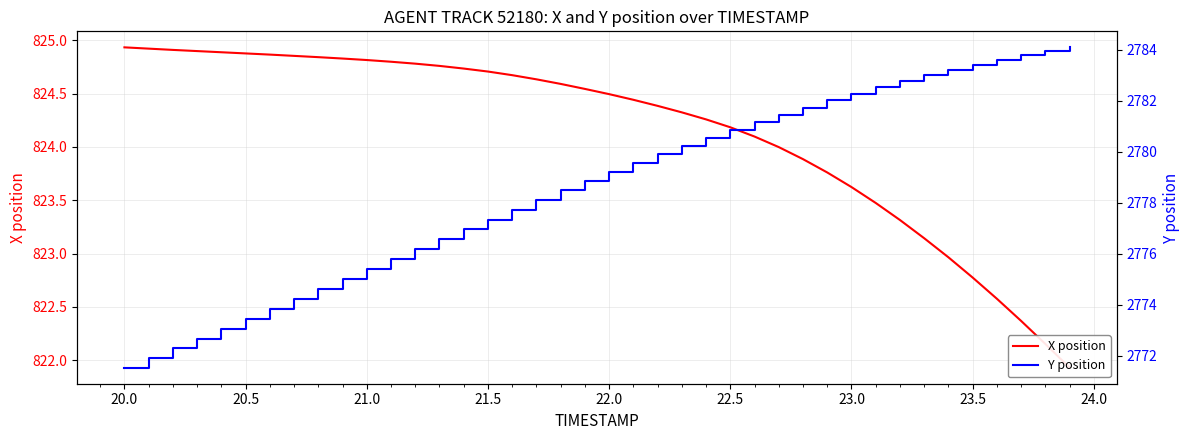

True or false: Y position and X position intersect in this chart.

False